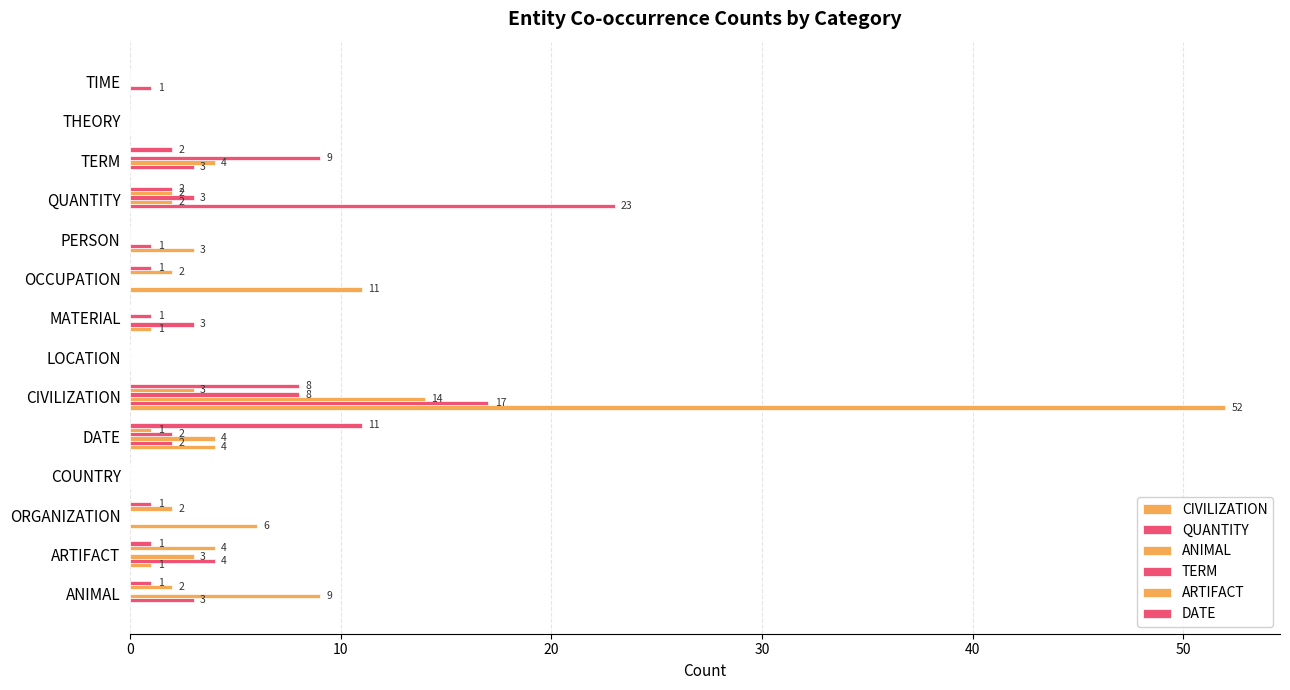

Count the number of categories in the chart.

14